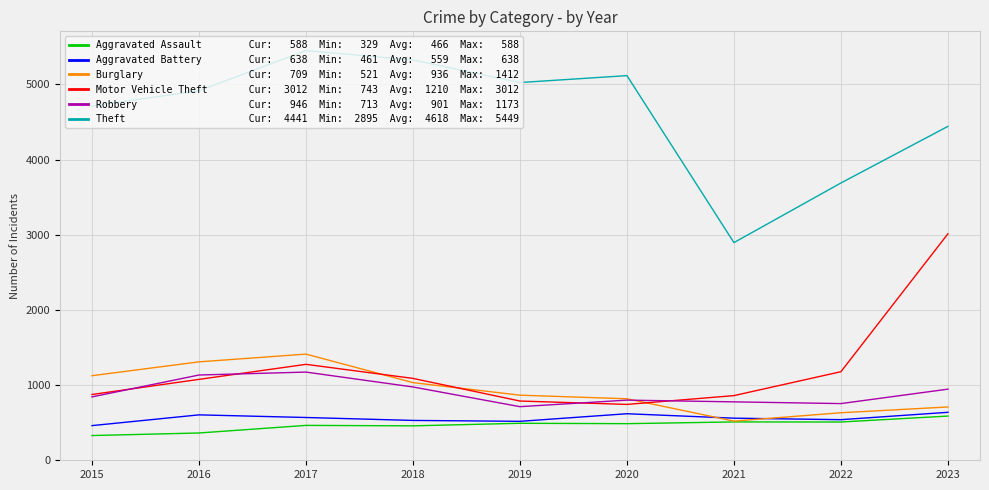

How many series are shown in this chart?

6